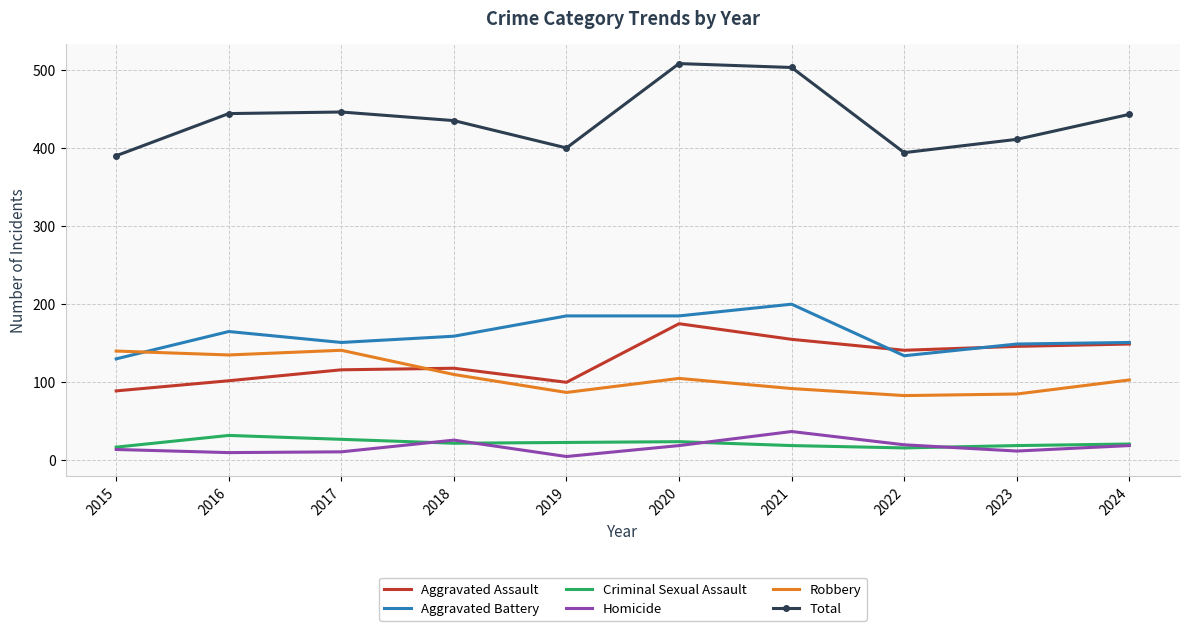

True or false: Robbery has a value of 58 at 2018.

False